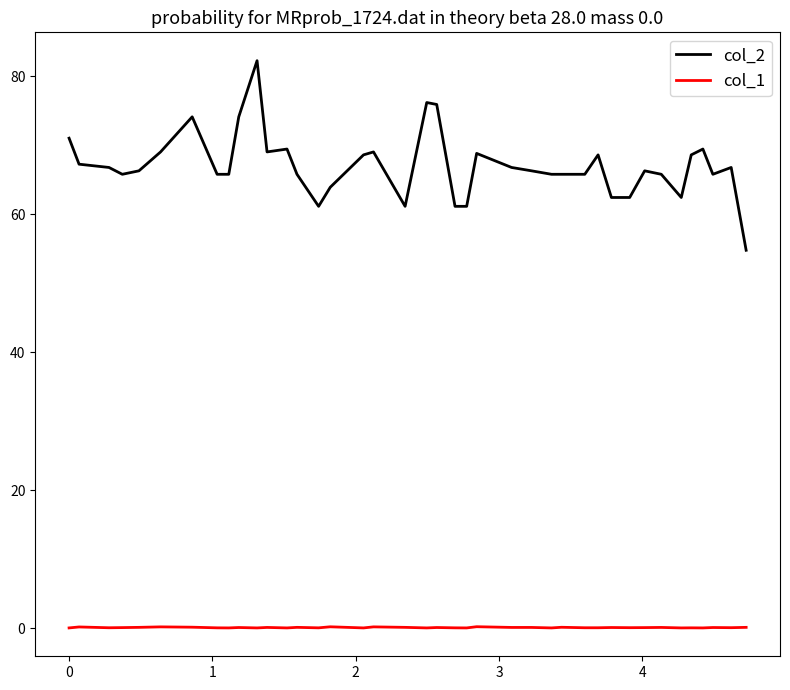

True or false: col_2 and col_1 intersect in this chart.

False